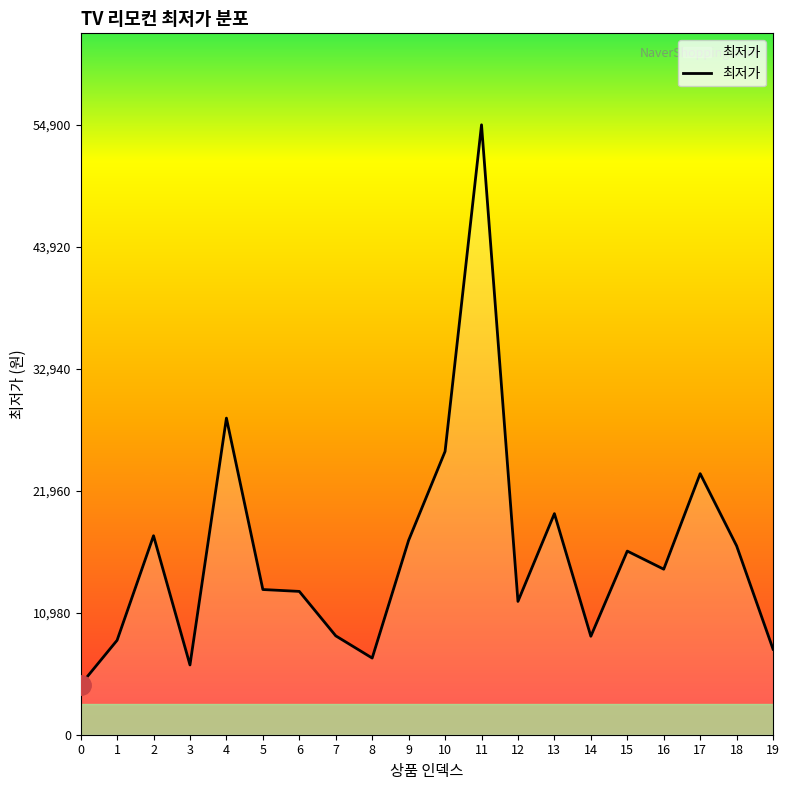

The value at 14 is 4486. True or false?

False